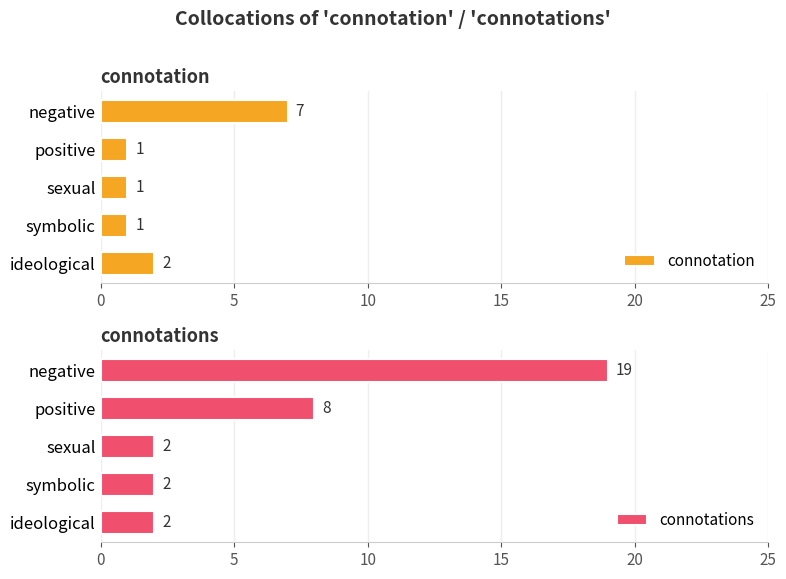

What is the sum of all connotations values?

33